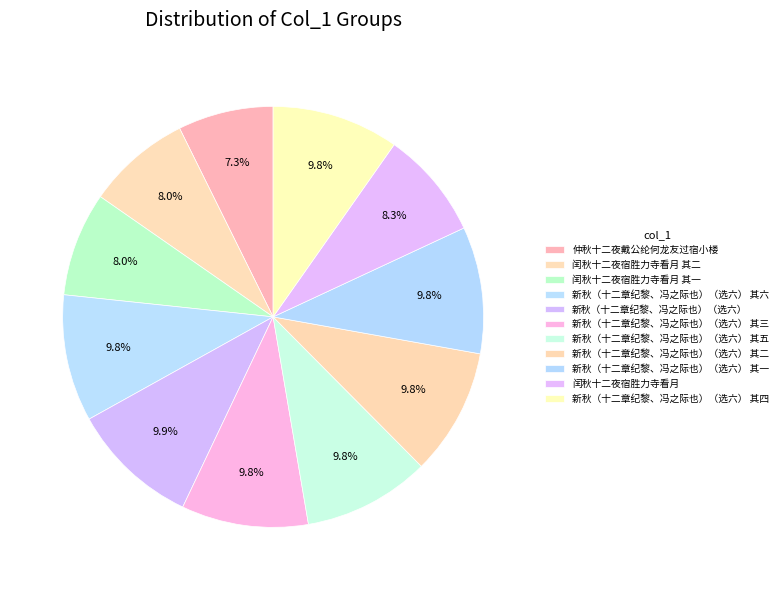

Does 新秋（十二章纪黎、冯之际也）（选六） 其二 represent more than half of the total?

No